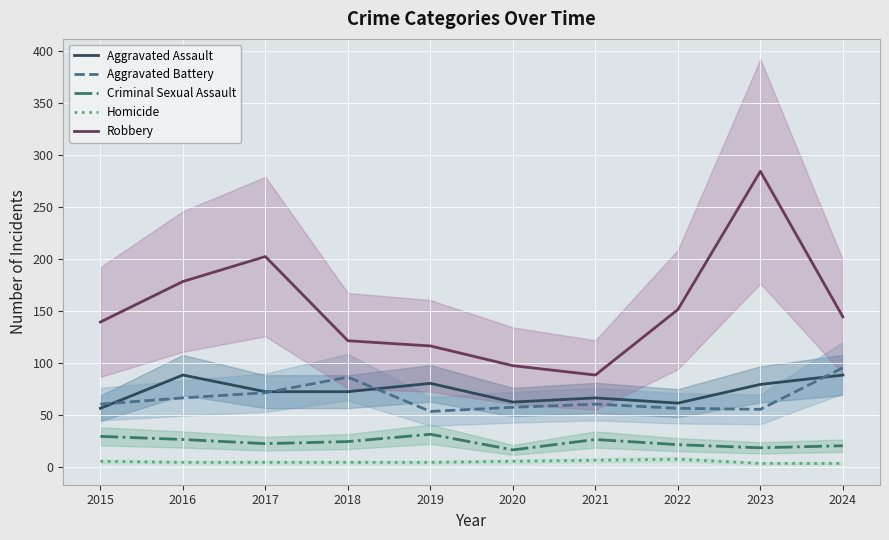

What are all the series names shown in the legend?

Aggravated Assault, Aggravated Battery, Criminal Sexual Assault, Homicide, Robbery